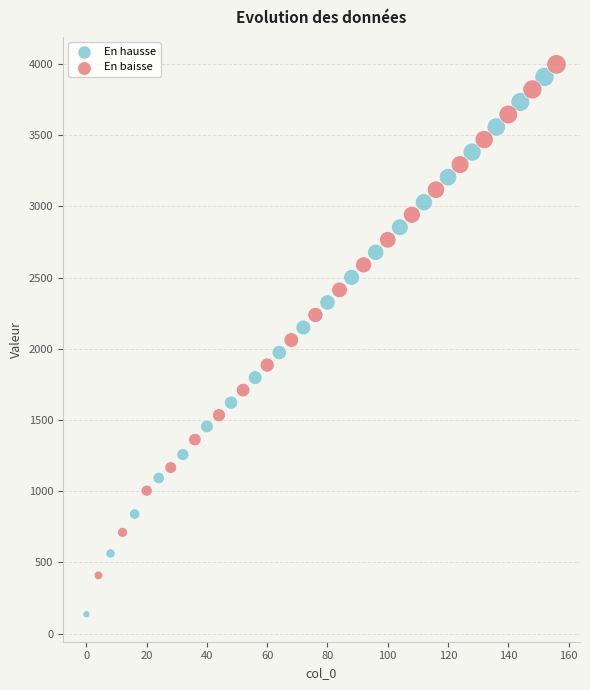

Which series contains the lowest Y value?

En hausse